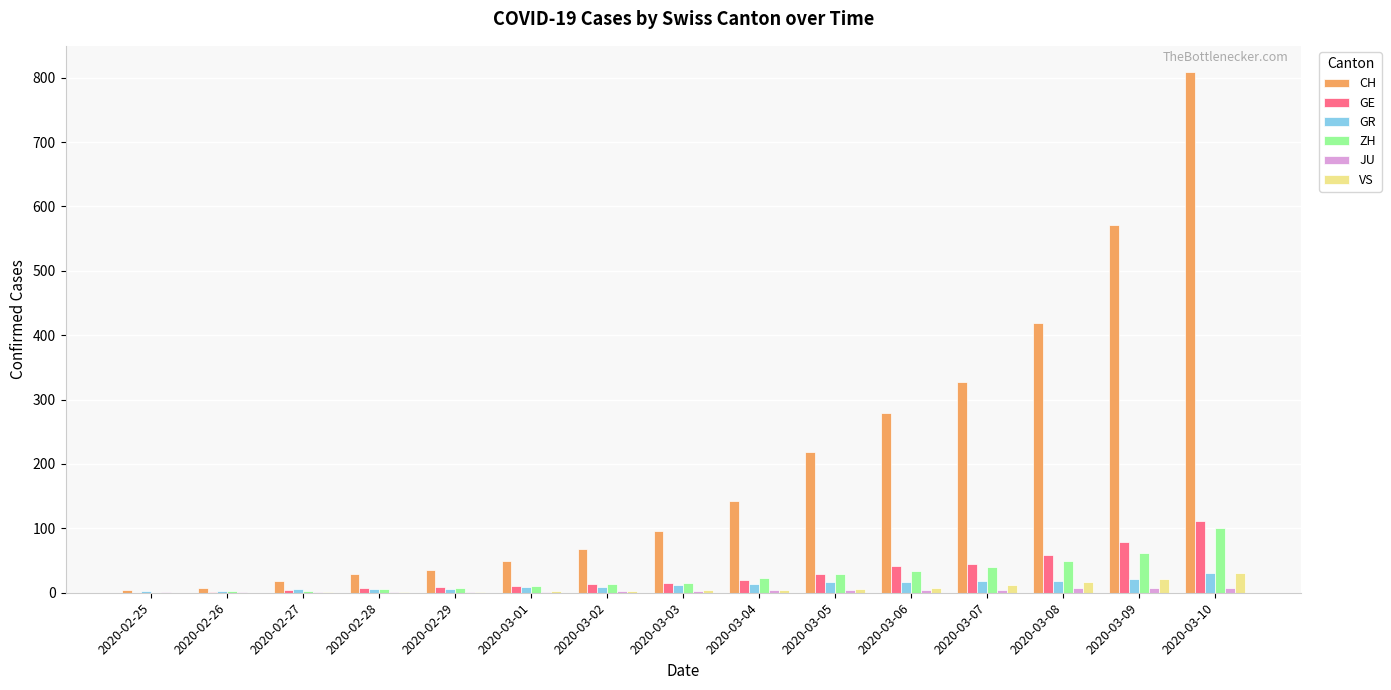

Where is CH nearest to the value 406?

2020-03-08